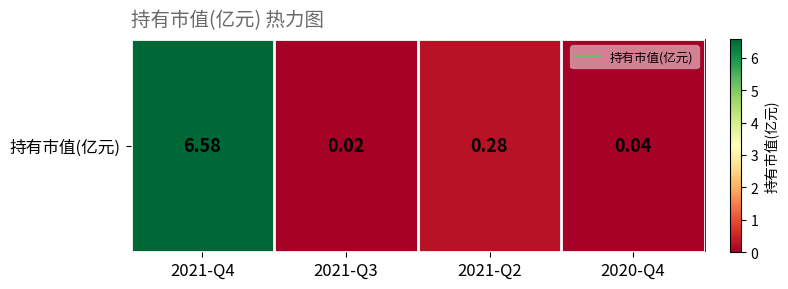

Reading left to right, list all the values displayed in this chart.

2021-Q4=6.6	2021-Q3=0.0	2021-Q2=0.3	2020-Q4=0.0